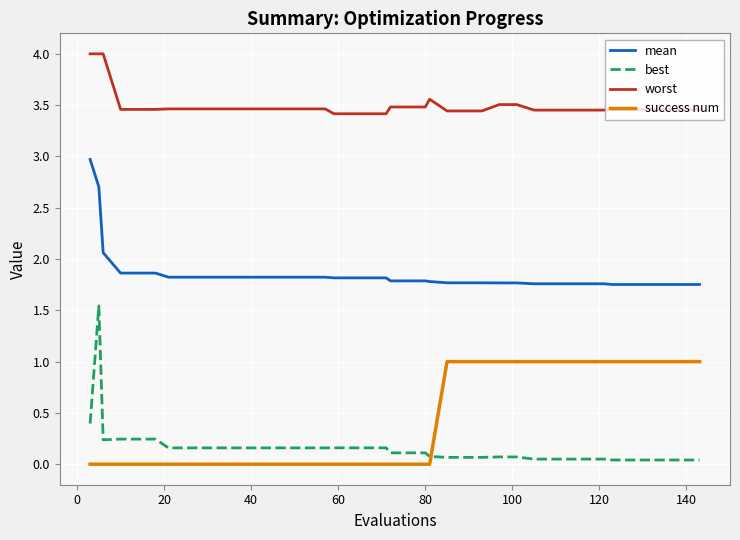

What is the difference between the maximum and minimum values in the success num series?

1.0